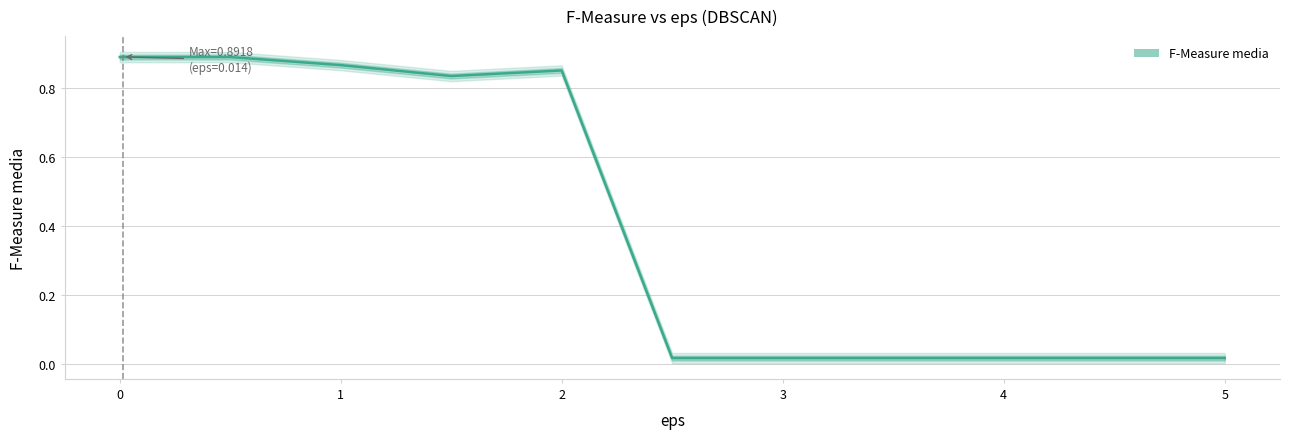

Does the chart have visible grid lines?

Yes